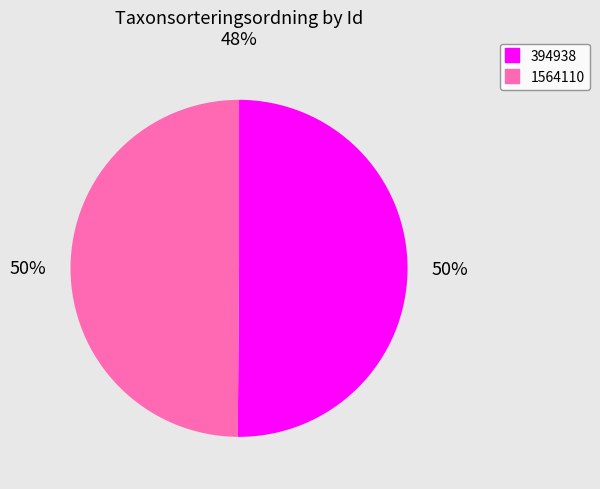

The 1564110 slice represents 42% of the pie. True or false?

False